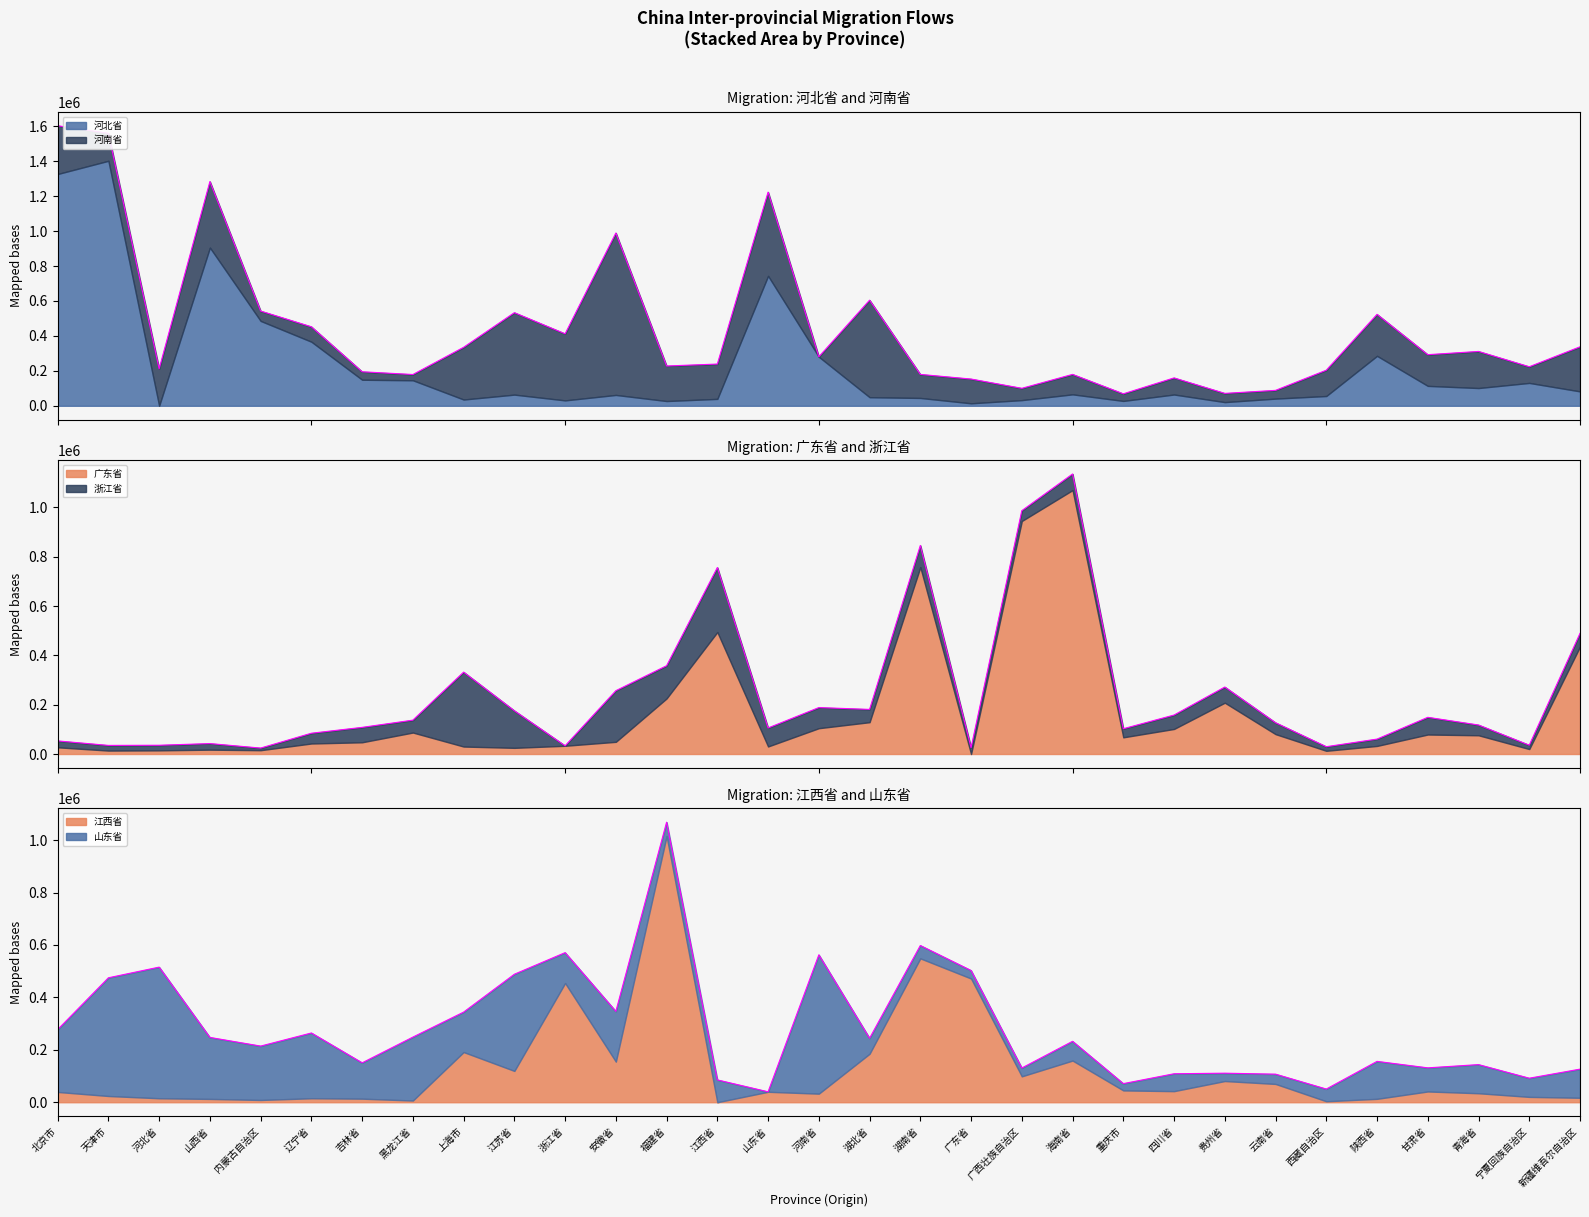

At which category does 河北省 reach its first local valley?

河北省